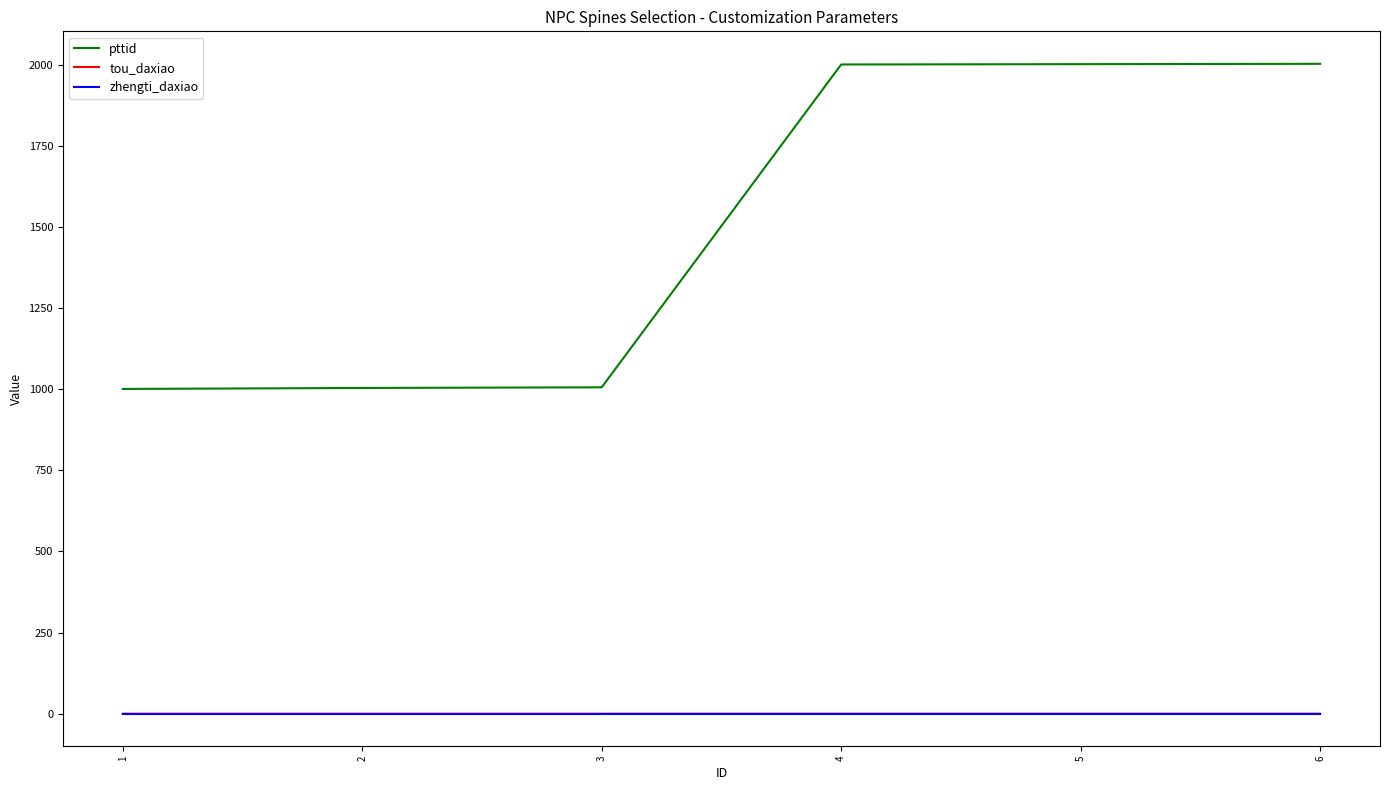

What are all the series names shown in the legend?

pttid, tou_daxiao, zhengti_daxiao